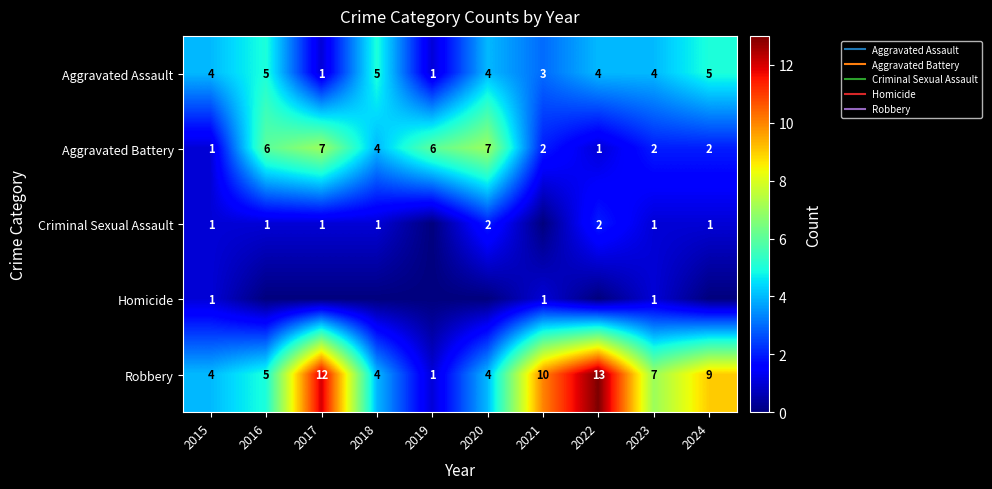

What is the spread (max minus min) of values at 2017?

12